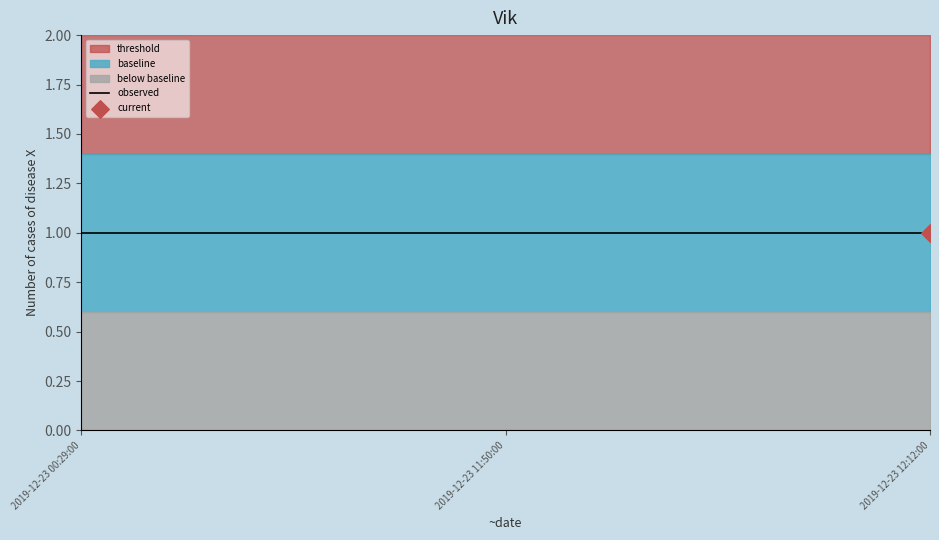

Which series has the widest spread of Y values?

observed